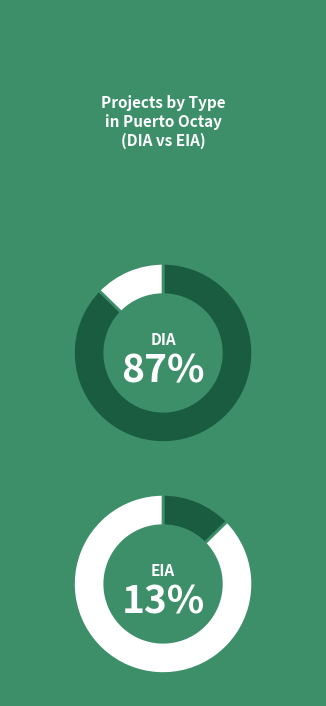

Rank the categories by value from highest to lowest.

DIA, EIA